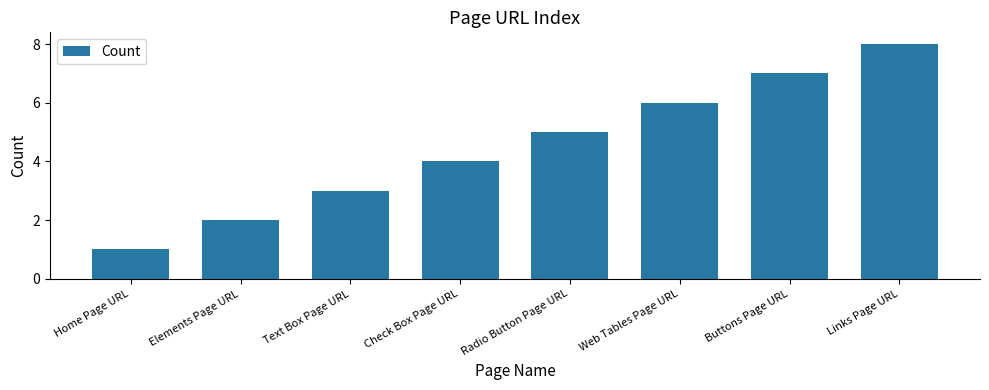

Reading left to right, transcribe all the data shown in this chart.

1	2	3	4	5	6	7	8